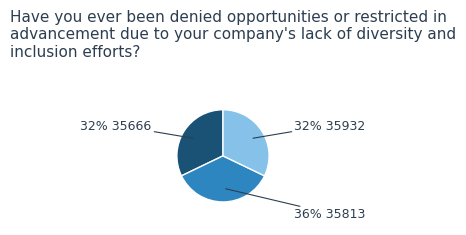

Is there any slice that represents more than half of the pie?

No